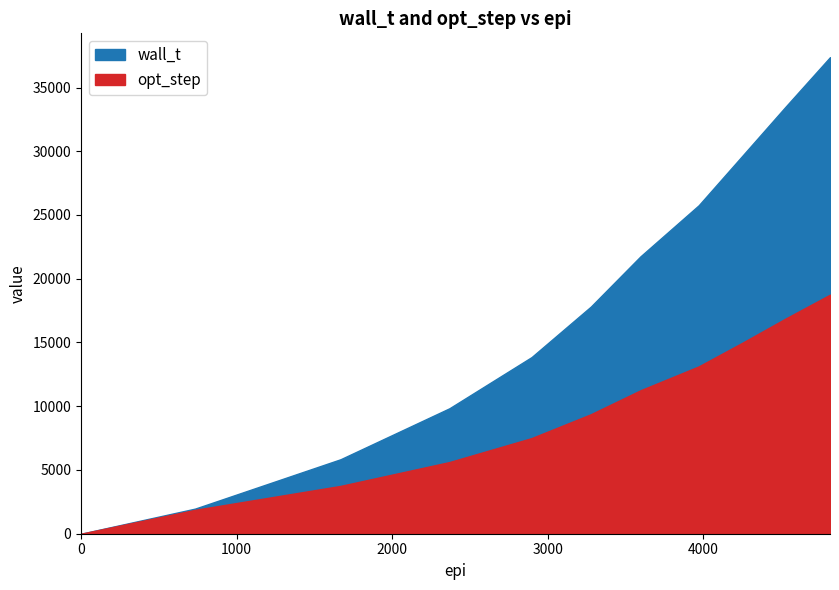

What is the total value across all series at 2896.0?

21355